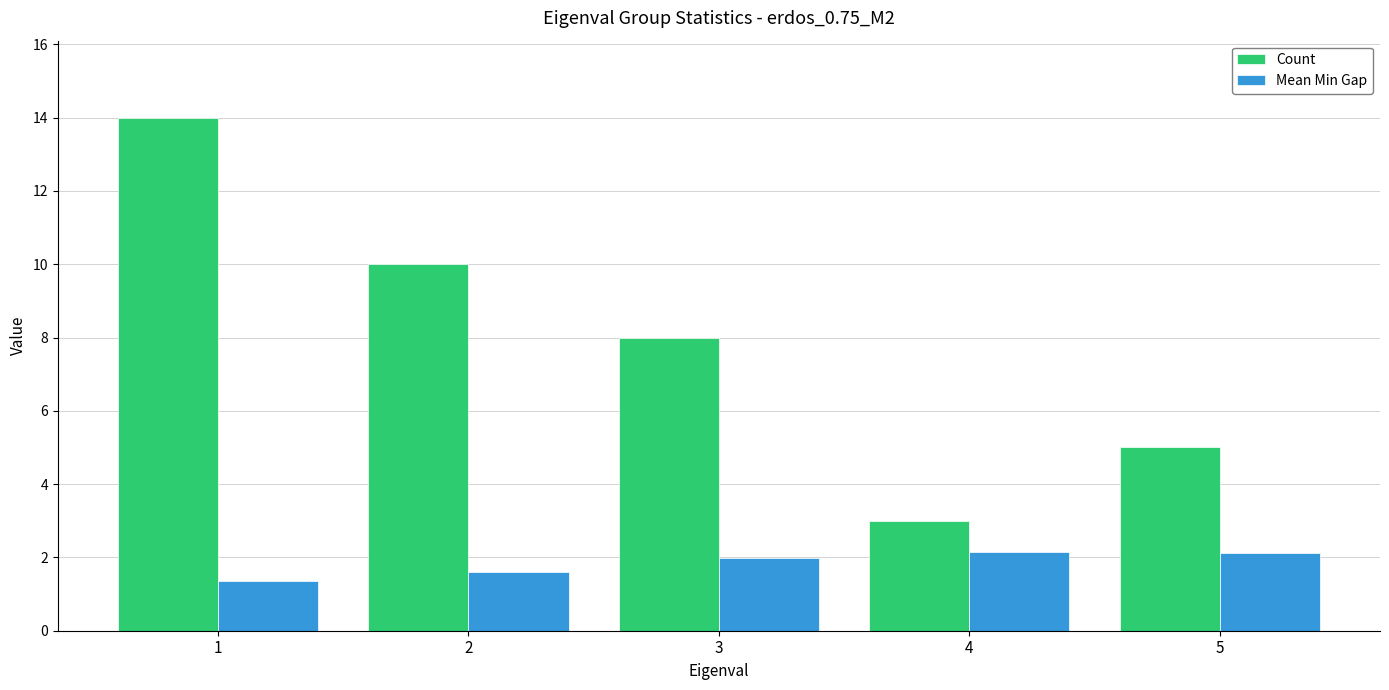

The Count series shows 23.7 at 1. True or false?

False